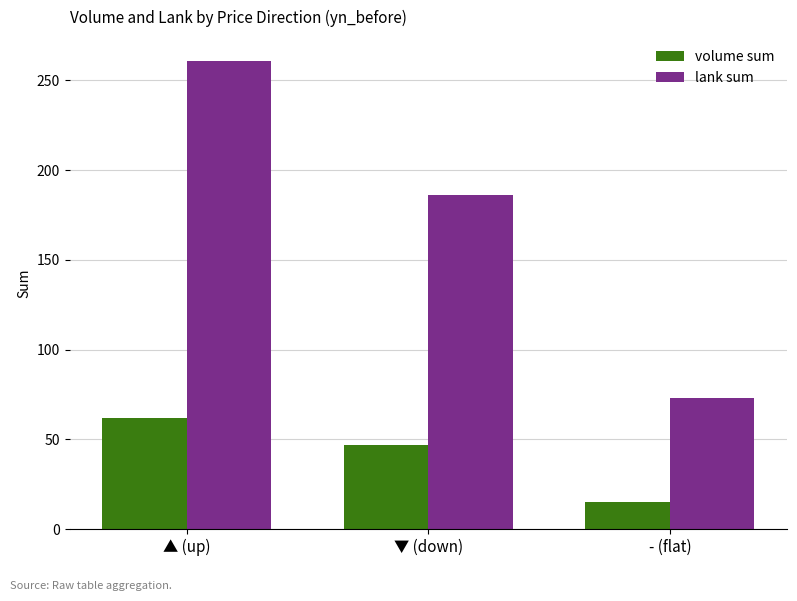

Are the bars horizontal?

No